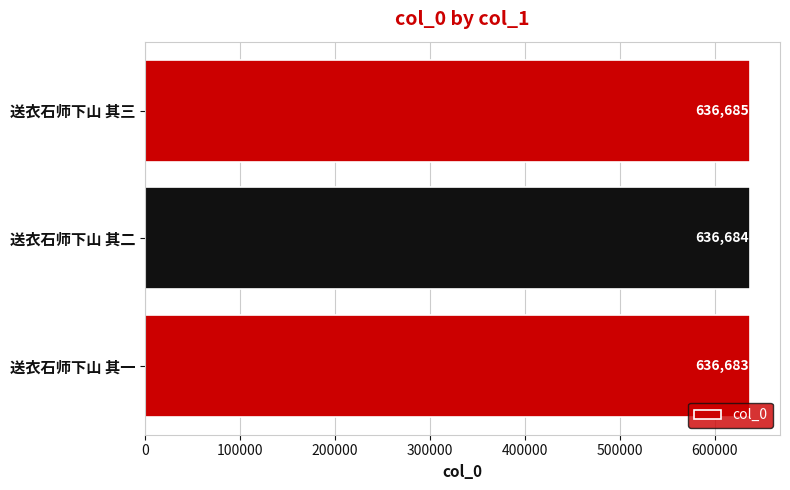

Reading top to bottom, transcribe all the data shown in this chart.

送衣石师下山 其三=636685	送衣石师下山 其二=636684	送衣石师下山 其一=636683